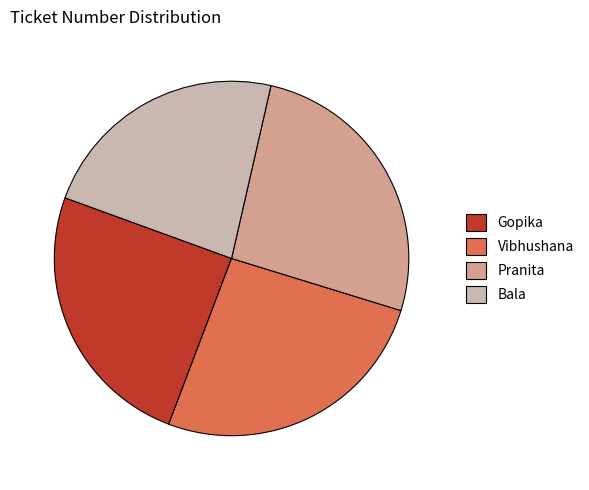

Which category has the smallest portion of the pie?

Bala